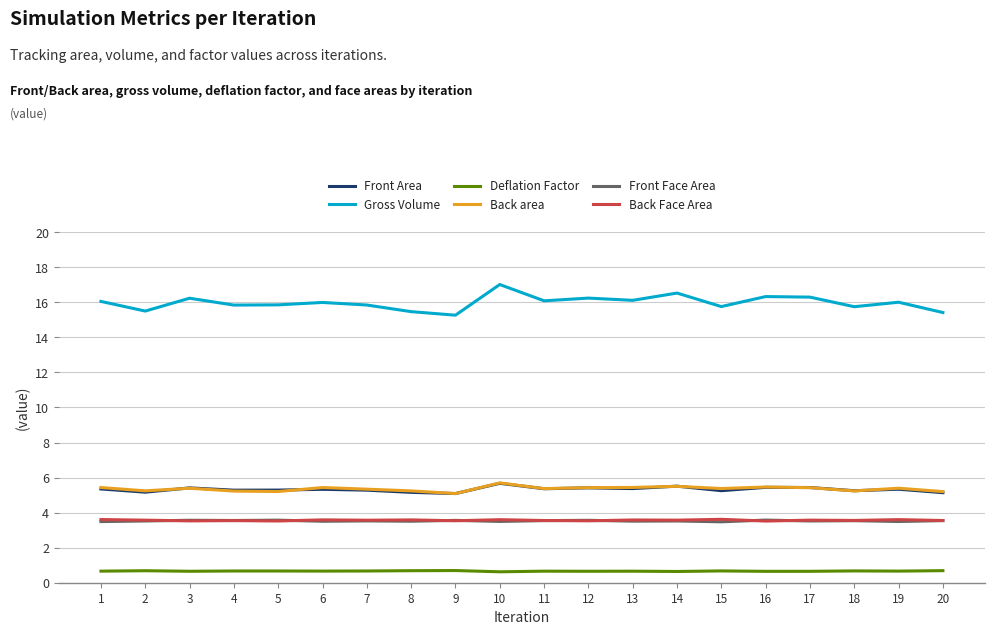

What are all the series names shown in the legend?

Front Area, Gross Volume, Deflation Factor, Back area, Front Face Area, Back Face Area